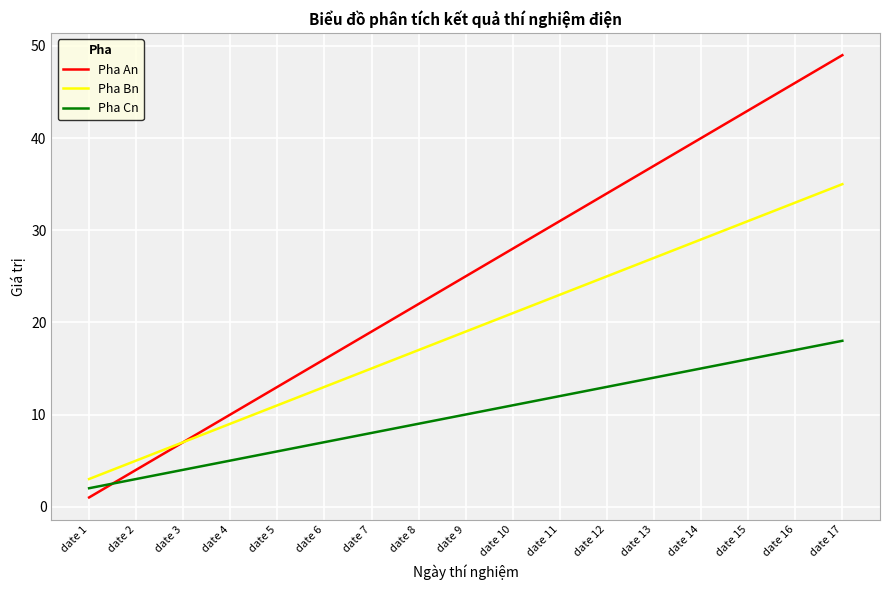

What is the average value of the Pha Cn series?

10